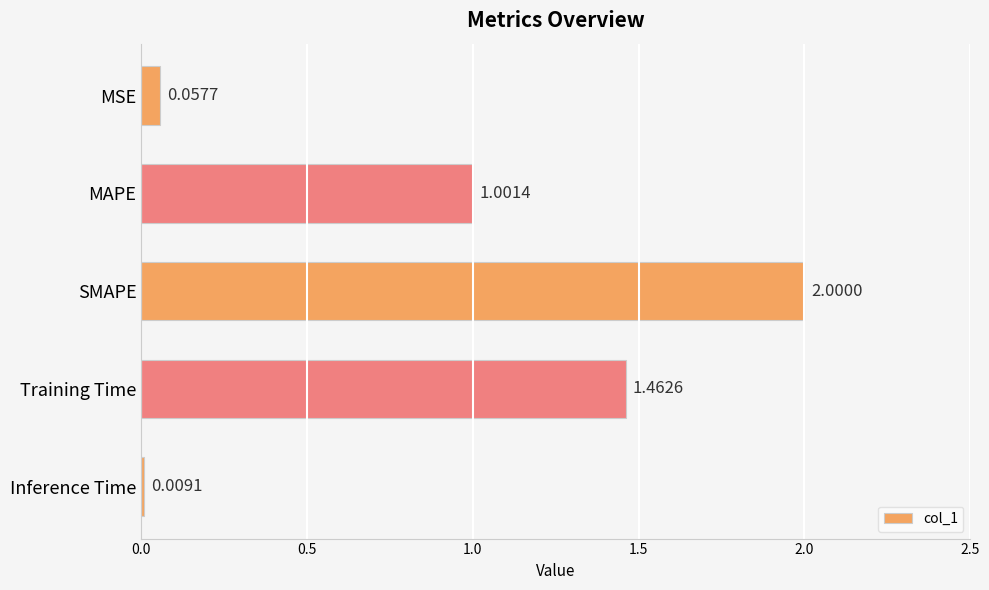

Rank the categories by value from lowest to highest.

Inference Time, MSE, MAPE, Training Time, SMAPE